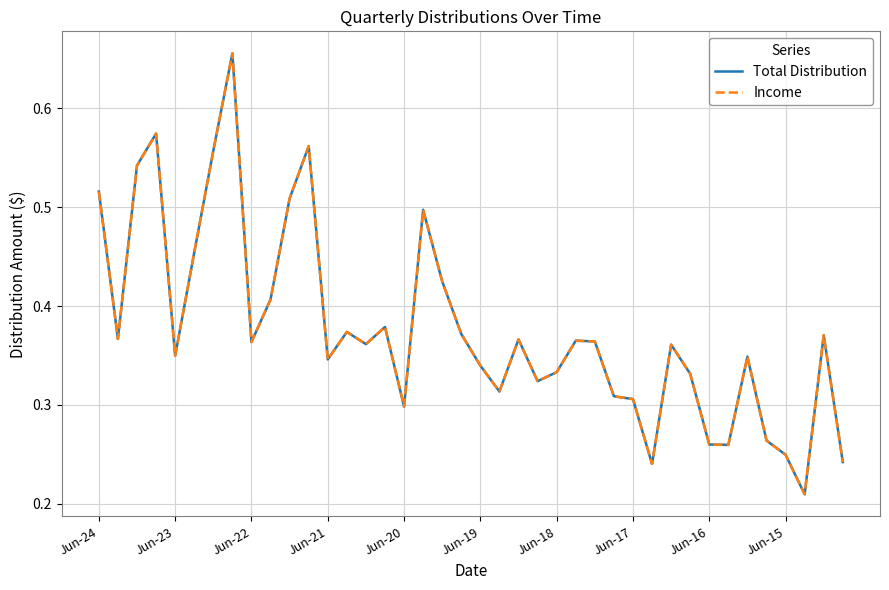

Which series has the largest range (max minus min)?

Total Distribution